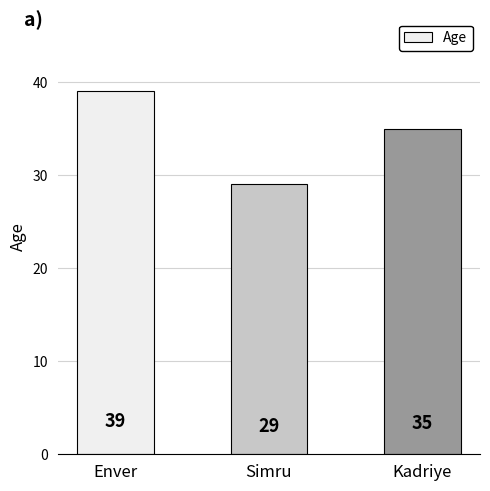

What is the ratio of the value at Enver to the value at Kadriye?

1.1